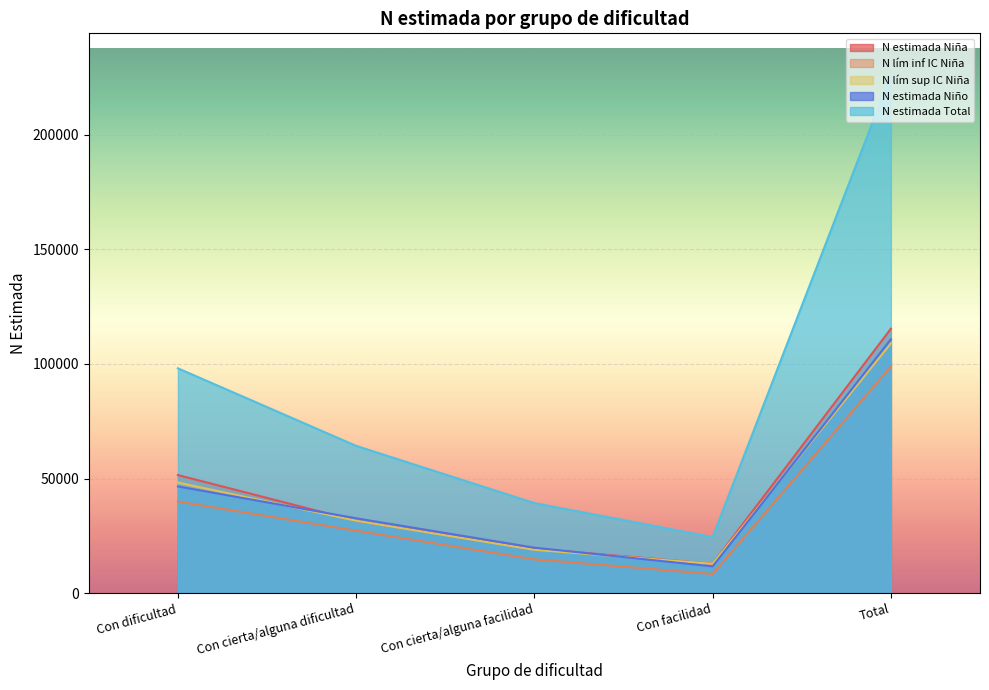

What is the label of the 4th point from the right?

Con cierta/alguna dificultad